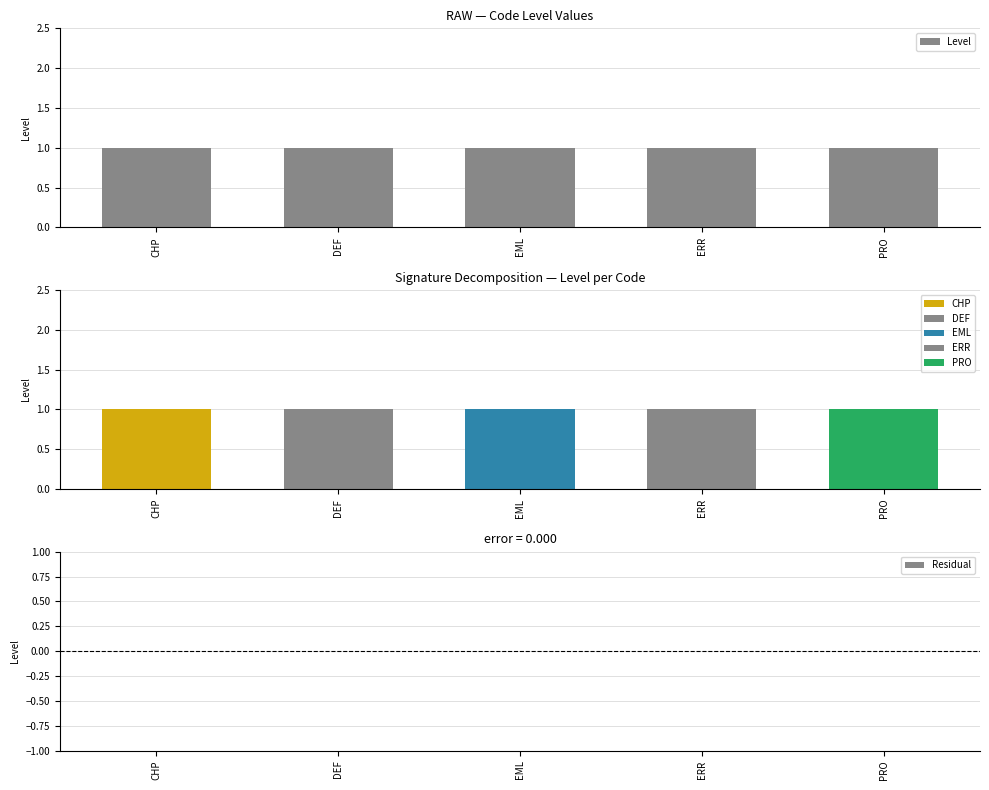

Which category has the lowest value in the Level series?

CHP